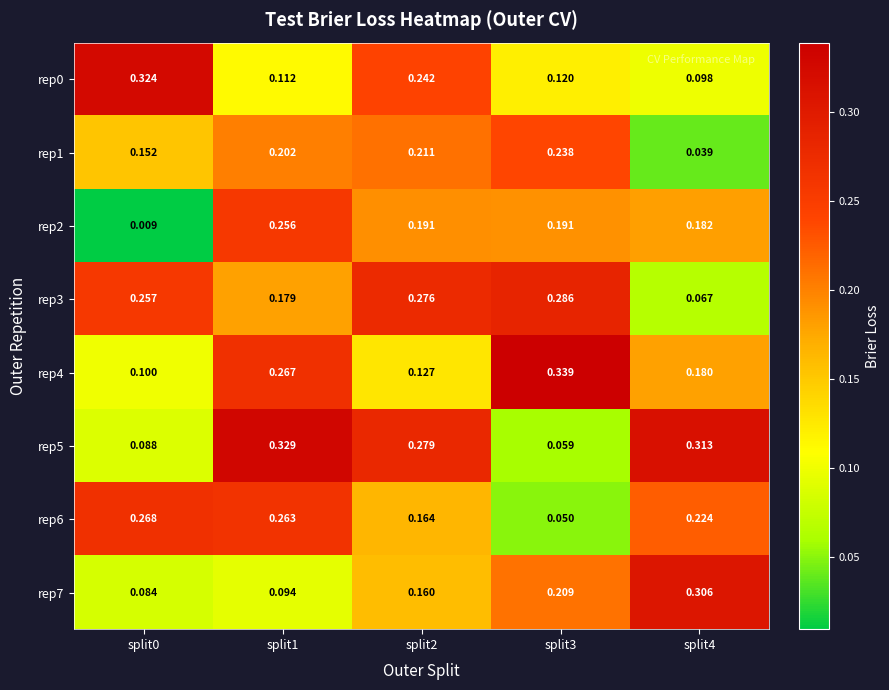

At which category does the chart reach its peak across all series?

split3